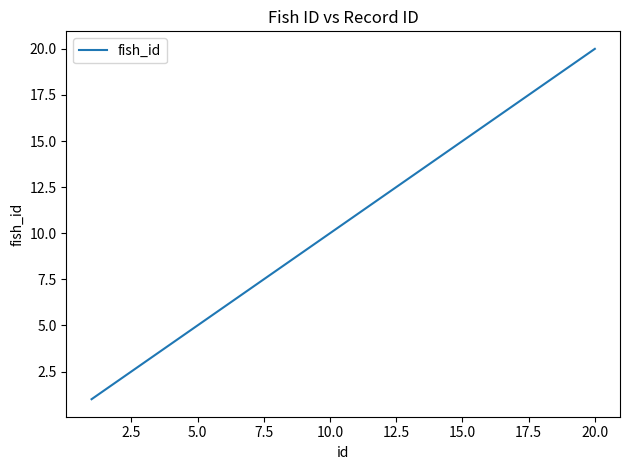

How many lines are shown in the chart?

1